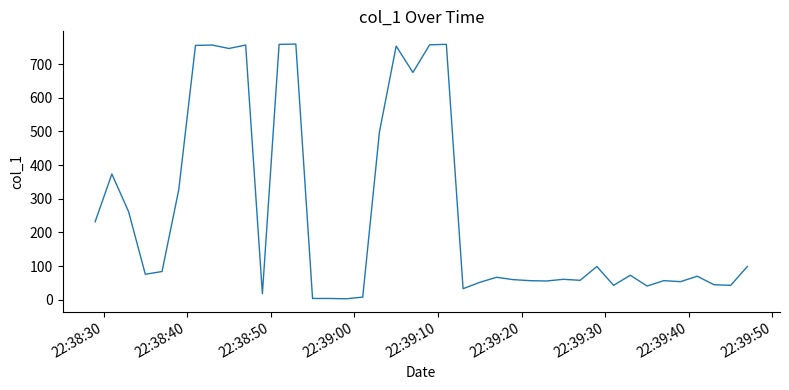

What is the maximum value shown in the chart?

759.5